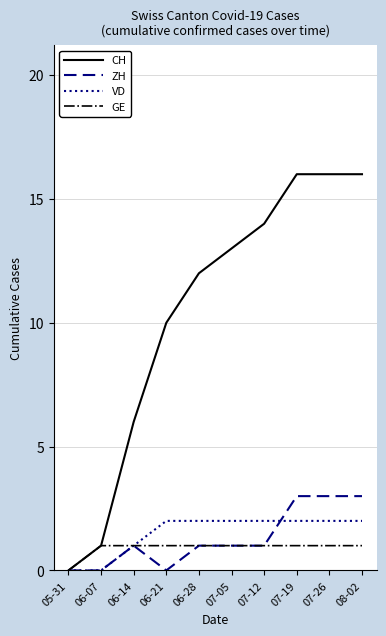

Rank the series by their maximum value, from highest to lowest.

CH, ZH, VD, GE